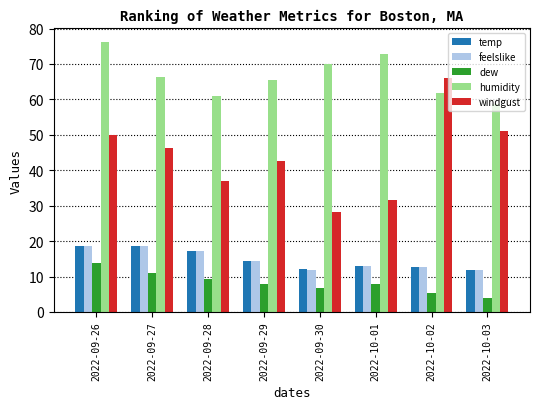

Where does the temp series first go above 14?

2022-09-26